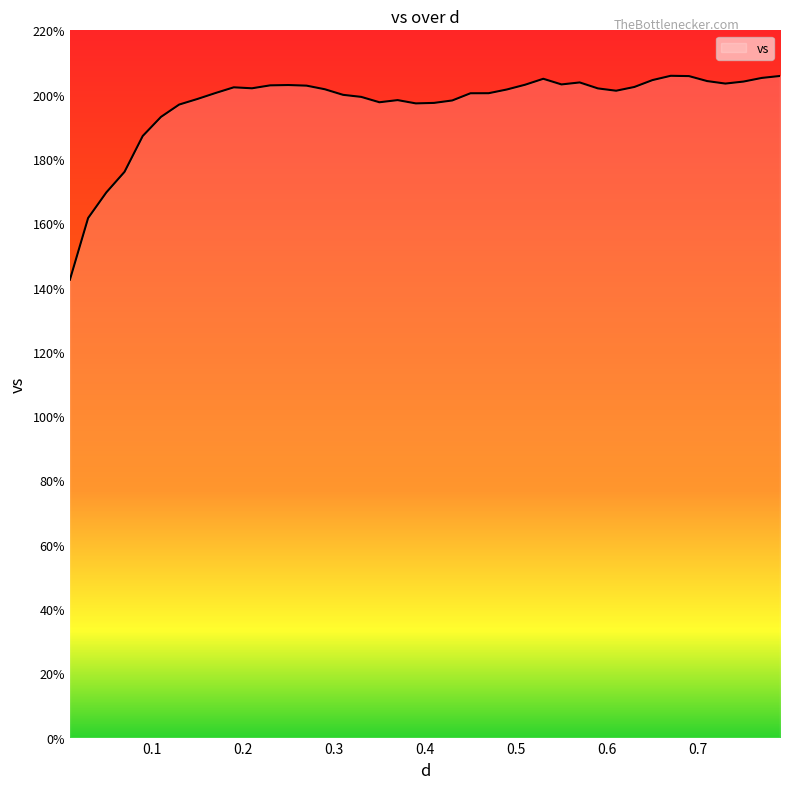

What is the greatest value displayed?

205.9